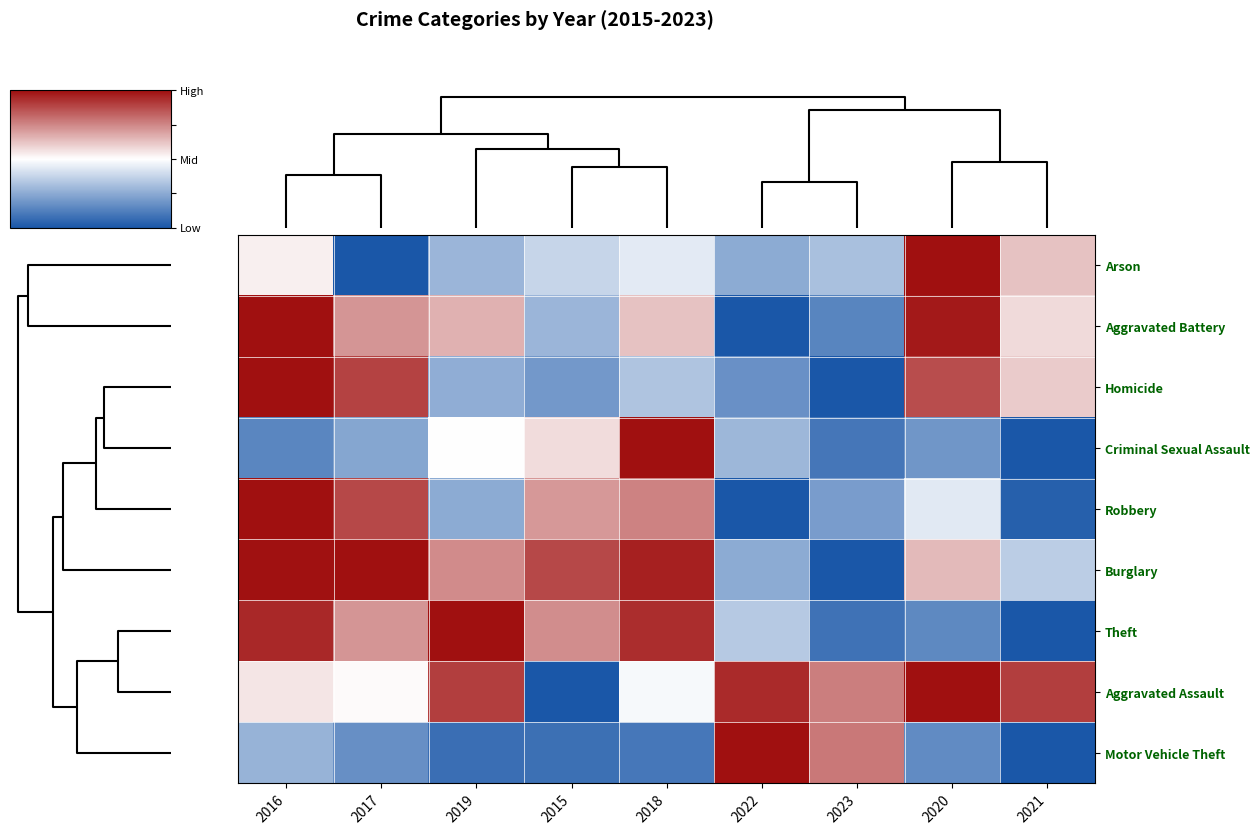

Reading left to right, extract all data points from this chart.

Arson: 2016=0.5	2017=0.0	2019=0.3	2015=0.4	2018=0.4	2022=0.2	2023=0.3	2020=1.0	2021=0.6
Aggravated Battery: 2016=1.0	2017=0.7	2019=0.7	2015=0.3	2018=0.6	2022=0.0	2023=0.1	2020=1.0	2021=0.6
Homicide: 2016=1.0	2017=0.9	2019=0.3	2015=0.2	2018=0.3	2022=0.2	2023=0.0	2020=0.9	2021=0.6
Criminal Sexual Assault: 2016=0.1	2017=0.2	2019=0.5	2015=0.6	2018=1.0	2022=0.3	2023=0.1	2020=0.2	2021=0.0
Robbery: 2016=1.0	2017=0.9	2019=0.3	2015=0.7	2018=0.8	2022=0.0	2023=0.2	2020=0.4	2021=0.0
Burglary: 2016=1.0	2017=1.0	2019=0.7	2015=0.9	2018=1.0	2022=0.3	2023=0.0	2020=0.6	2021=0.4
Theft: 2016=0.9	2017=0.7	2019=1.0	2015=0.7	2018=0.9	2022=0.3	2023=0.1	2020=0.2	2021=0.0
Aggravated Assault: 2016=0.6	2017=0.5	2019=0.9	2015=0.0	2018=0.5	2022=0.9	2023=0.8	2020=1.0	2021=0.9
Motor Vehicle Theft: 2016=0.3	2017=0.2	2019=0.1	2015=0.1	2018=0.1	2022=1.0	2023=0.8	2020=0.2	2021=0.0